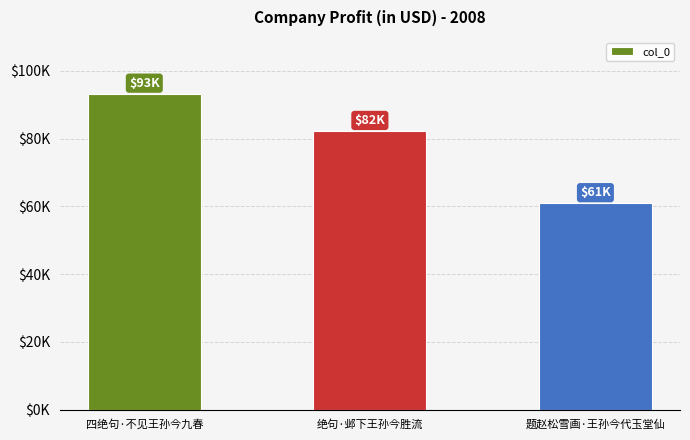

Reading left to right, transcribe all the data shown in this chart.

93240	82233	60910